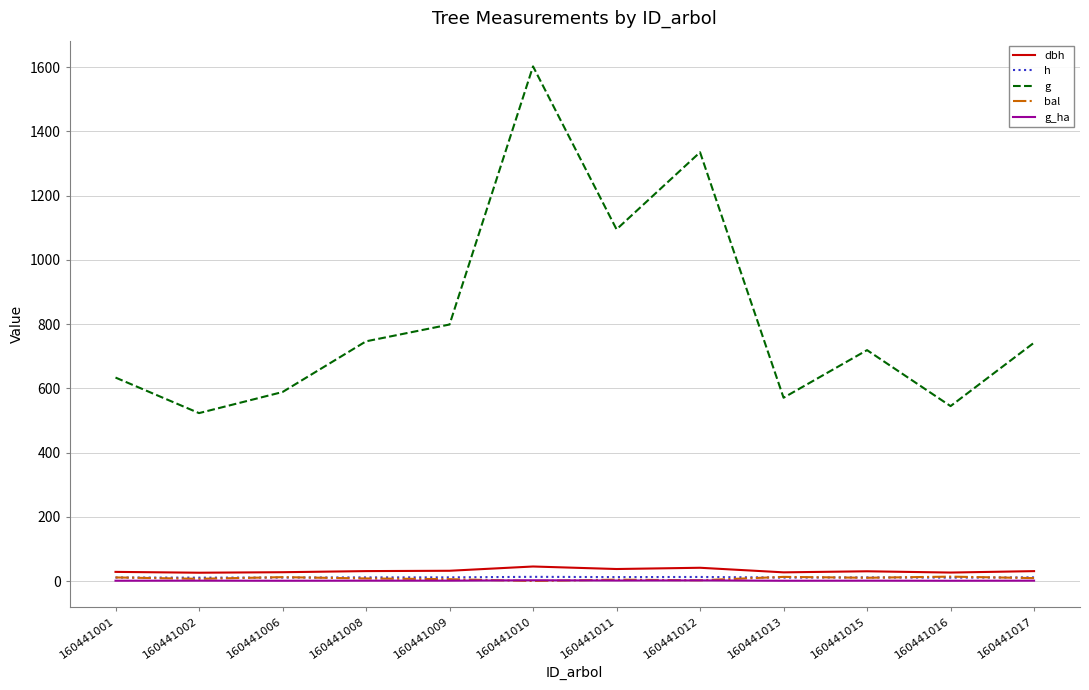

How many values in the bal series exceed 9?

6